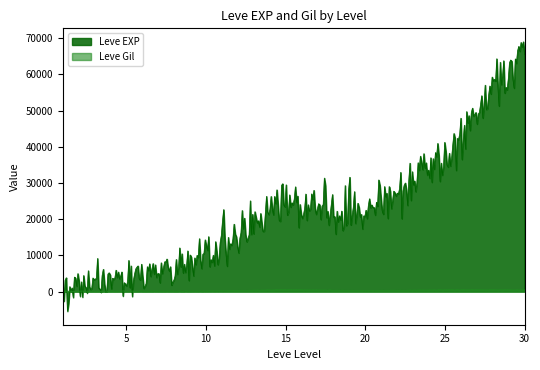

List the labels in order of Leve EXP value, largest first.

30, 25, 15, 20, 10, 5, 1